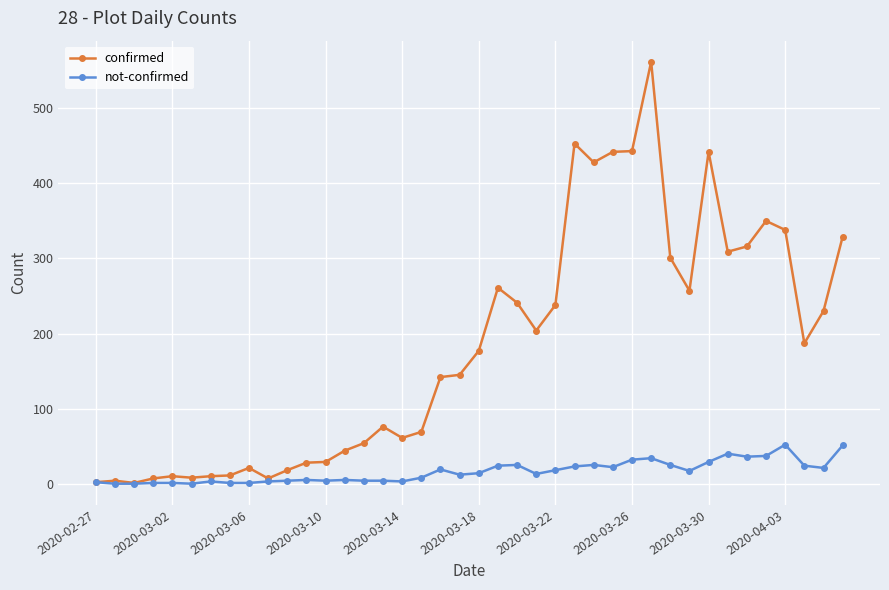

Which series has the largest total across all categories?

confirmed